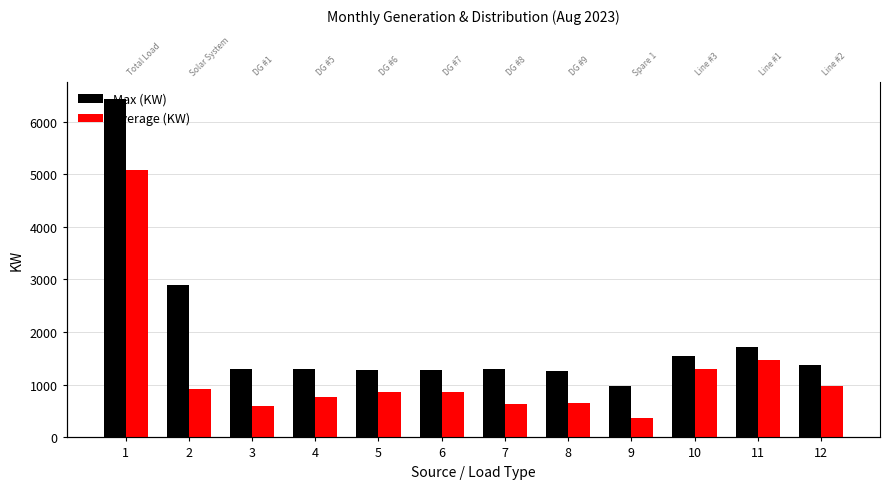

Reading right to left, what are all the values shown in this chart?

Max (KW): 12=1373.0	11=1711.0	10=1550.0	9=981.0	8=1262.0	7=1290.0	6=1289.0	5=1285.0	4=1295.0	3=1296.0	2=2890.0	1=6435.0
Average (KW): 12=978.9	11=1462.5	10=1305.1	9=367.9	8=655.1	7=635.3	6=855.0	5=859.8	4=759.5	3=605.8	2=918.6	1=5071.0